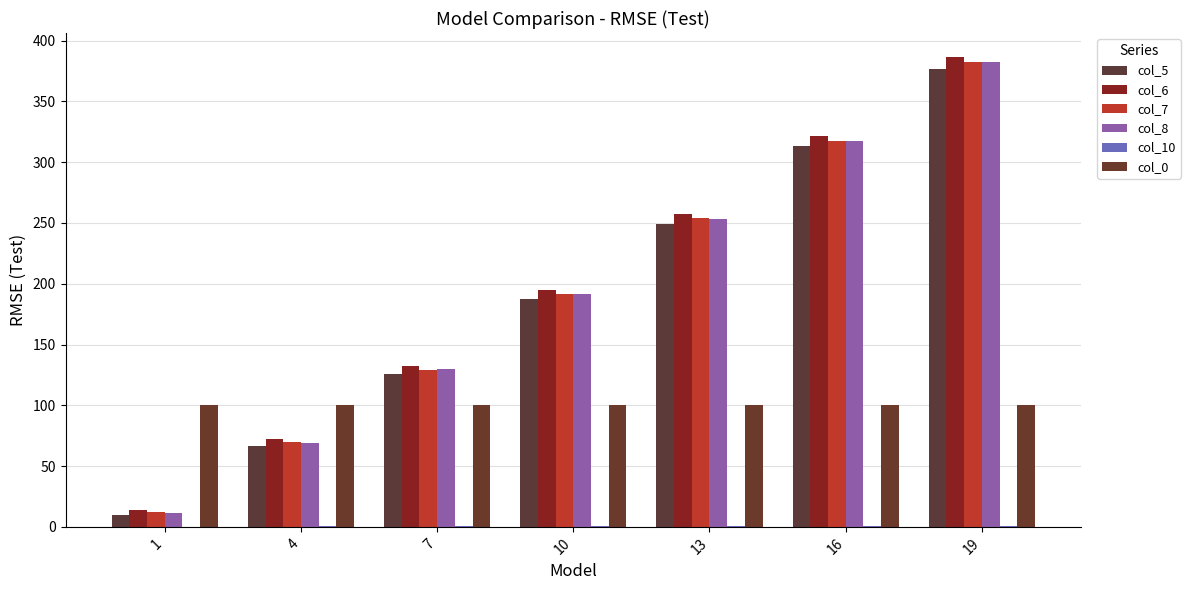

At which category is the sum across all series the highest?

19